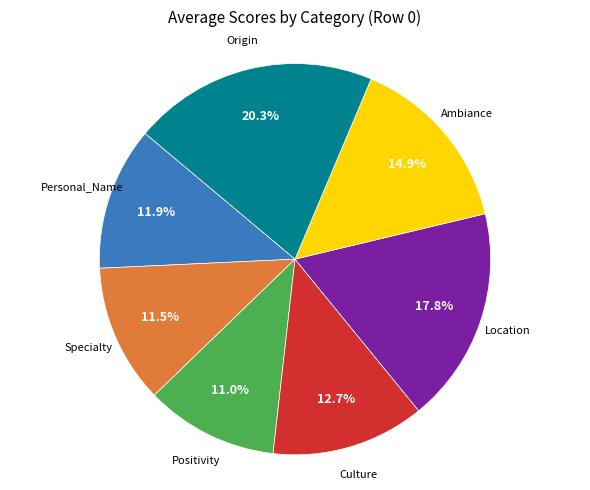

To the nearest percent, what is the difference between the largest and smallest slice percentages?

9%